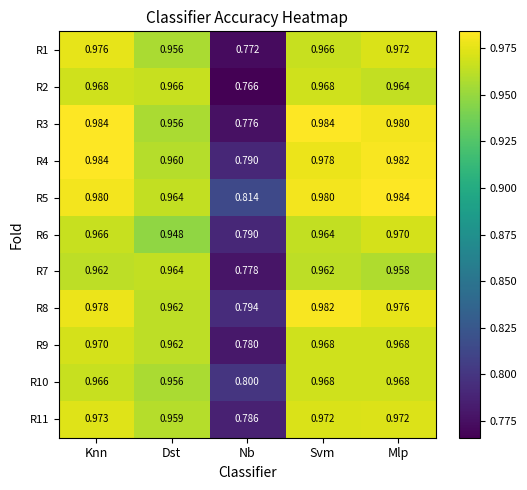

At which label is R9 closest to 0?

Nb